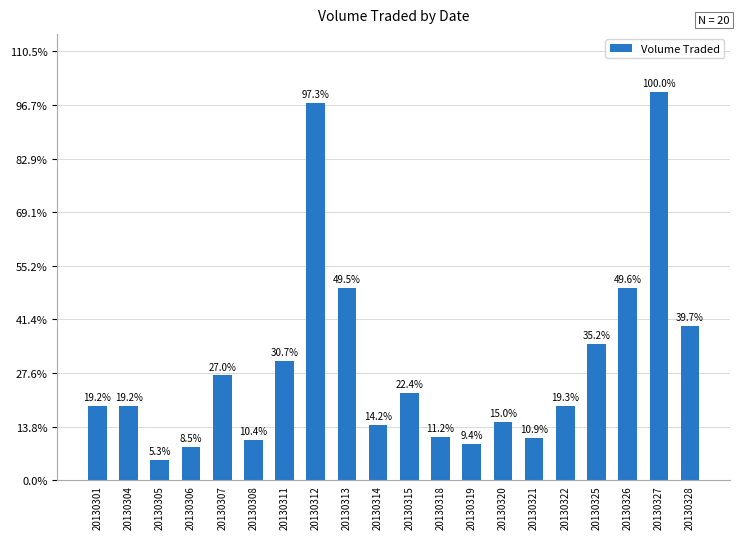

Are the bars horizontal?

No